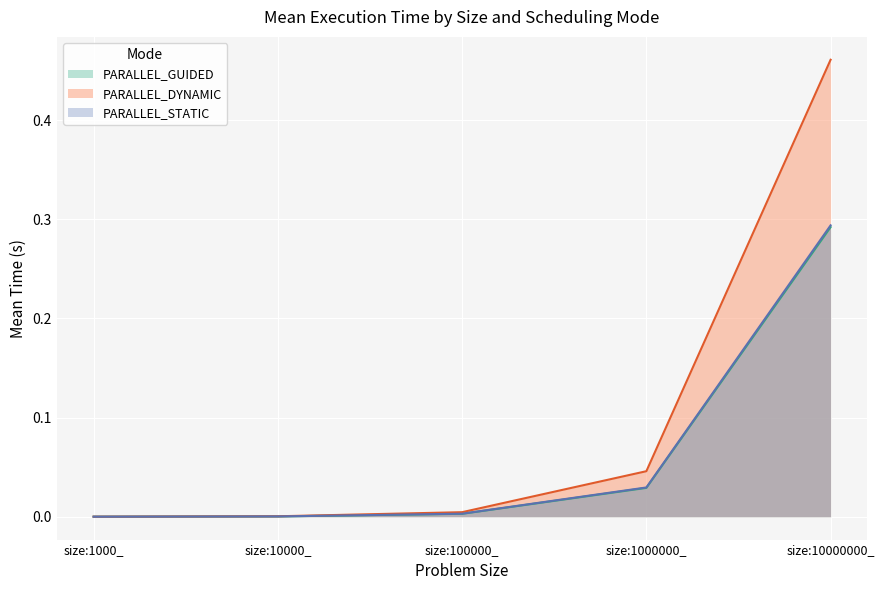

What are all the series names shown in the legend?

PARALLEL_GUIDED, PARALLEL_DYNAMIC, PARALLEL_STATIC